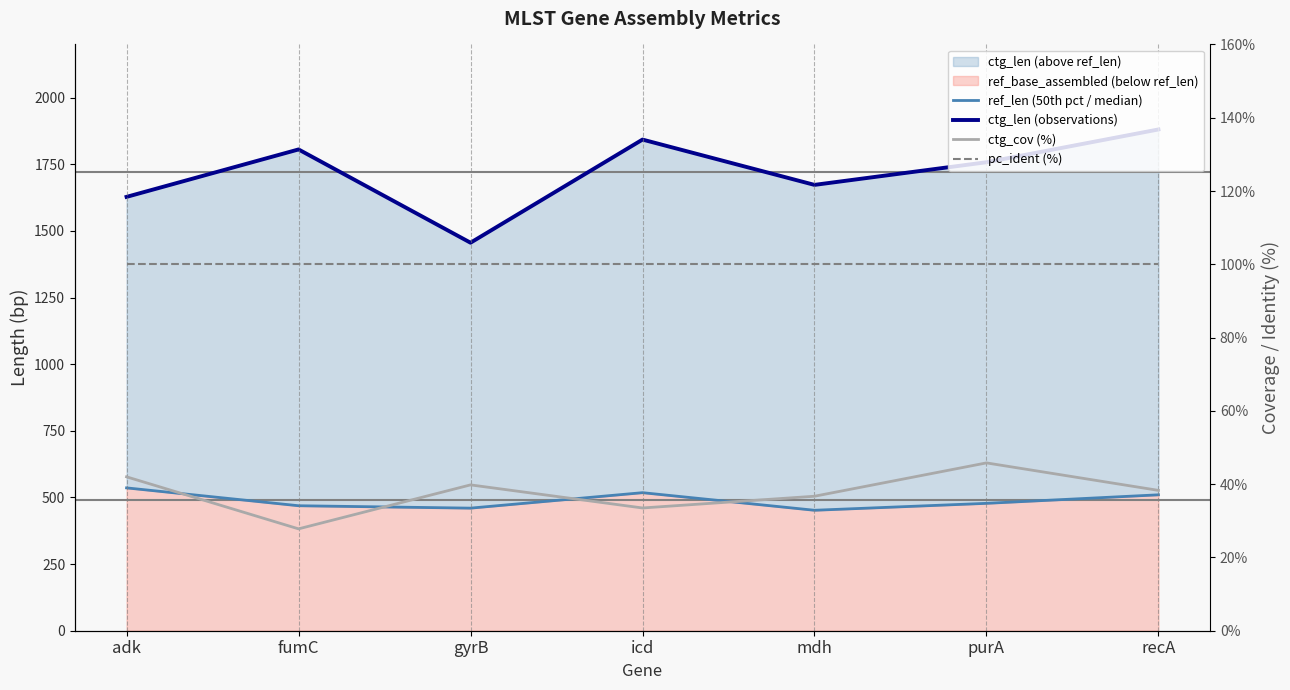

Where does the ctg_len (observations) series first go above 1758?

fumC